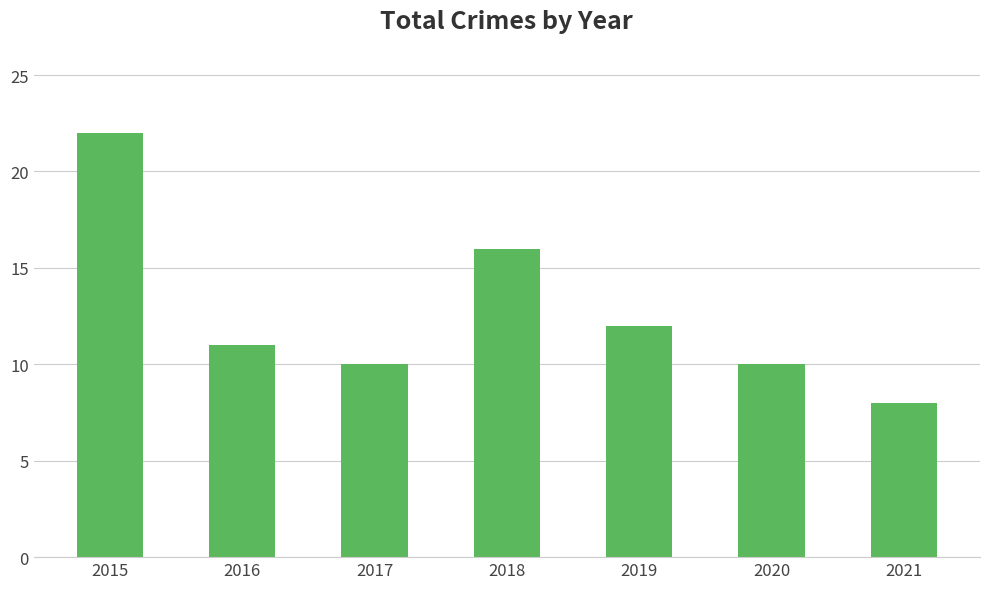

How many series are shown in this chart?

1